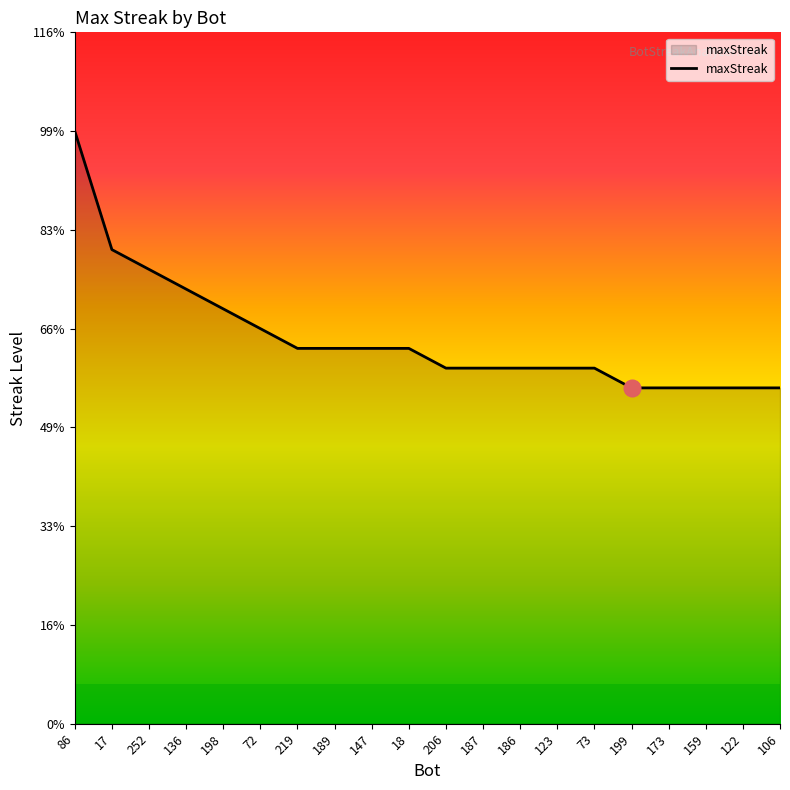

Approximately how many times larger is the value at 106 compared to 252?

0.7